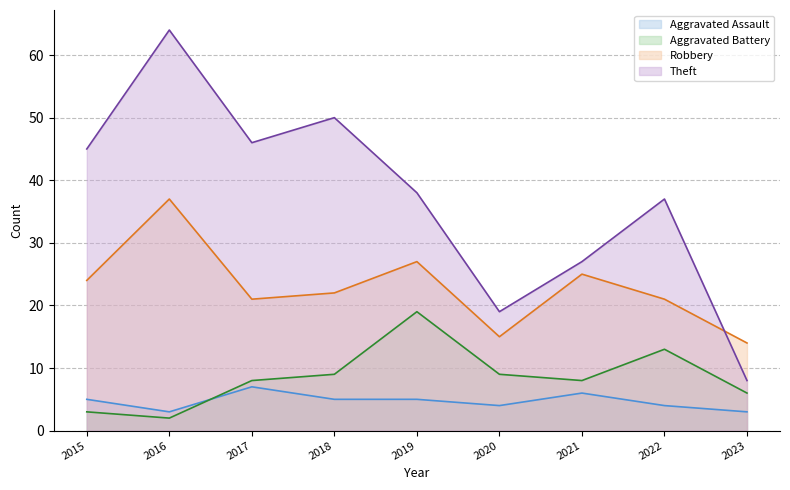

Rank the categories by Robbery value from lowest to highest.

2023, 2020, 2017, 2022, 2018, 2015, 2021, 2019, 2016